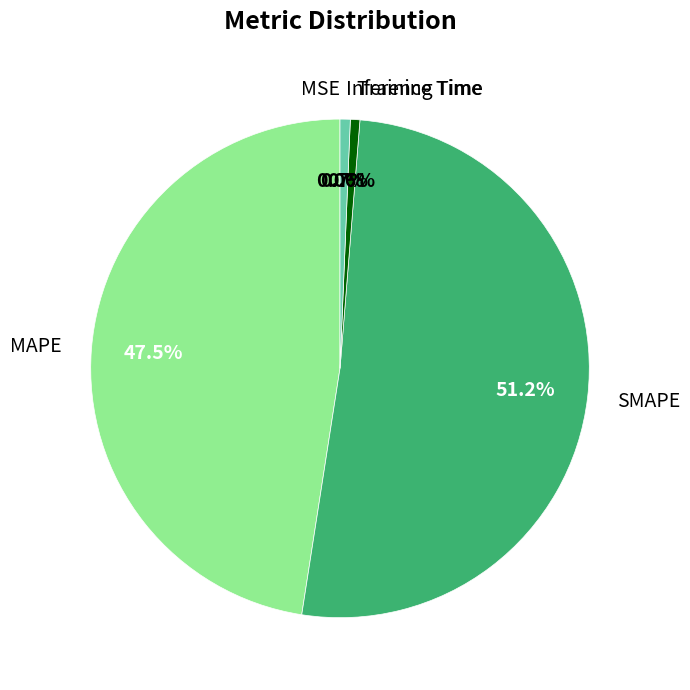

Does any single category account for the majority?

Yes